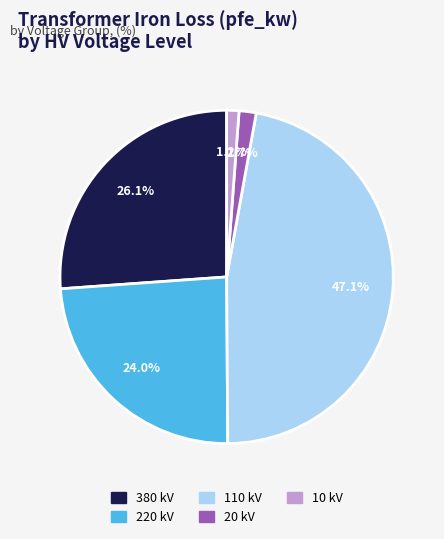

Do 20 kV and 380 kV together represent more than half of the pie?

No